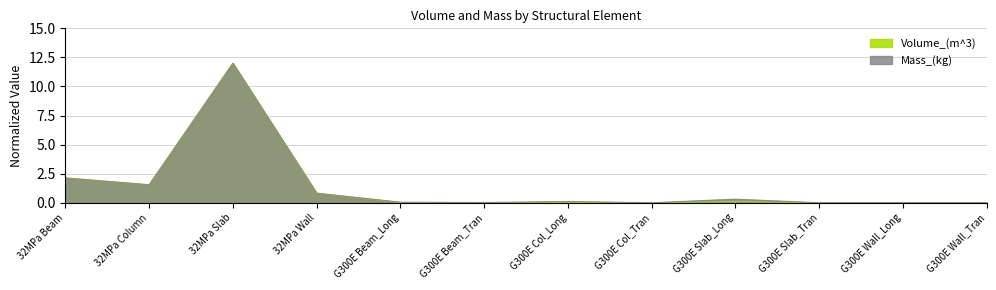

How many values in the Mass_(kg) series exceed 0?

11